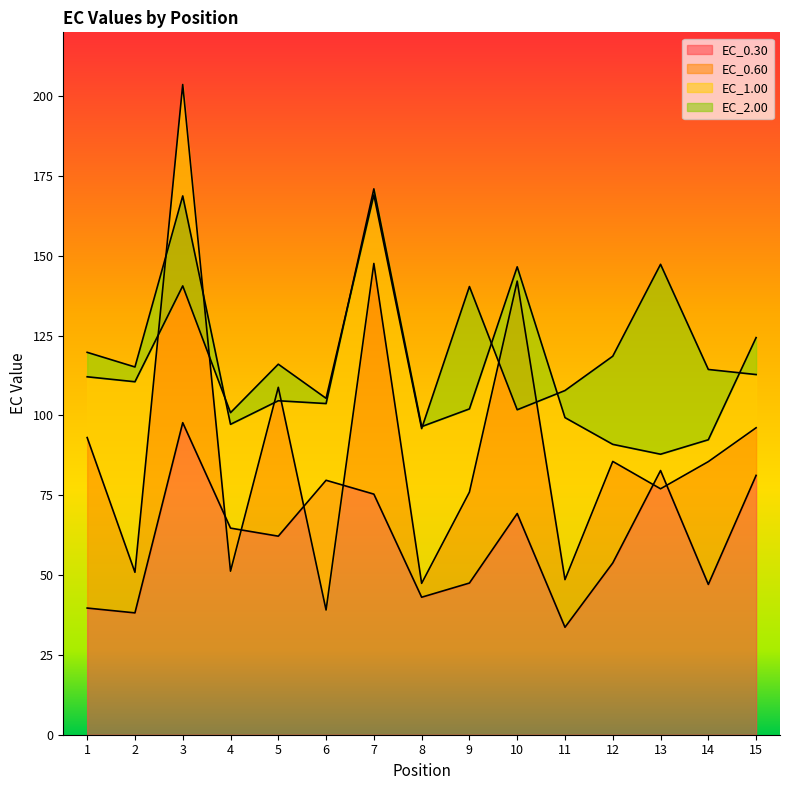

After their last crossing, which series has the higher values: EC_1.00 or EC_0.60?

EC_1.00